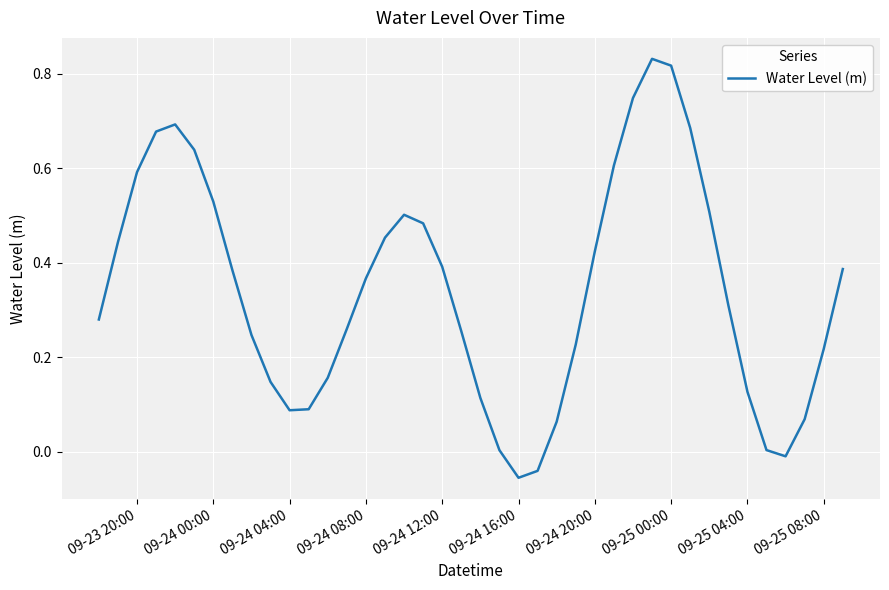

Reading left to right, what are all the values shown in this chart?

0.3	0.4	0.6	0.7	0.7	0.6	0.5	0.4	0.2	0.1	0.1	0.1	0.2	0.3	0.4	0.5	0.5	0.5	0.4	0.3	0.1	0.0	-0.1	-0.0	0.1	0.2	0.4	0.6	0.7	0.8	0.8	0.7	0.5	0.3	0.1	0.0	-0.0	0.1	0.2	0.4